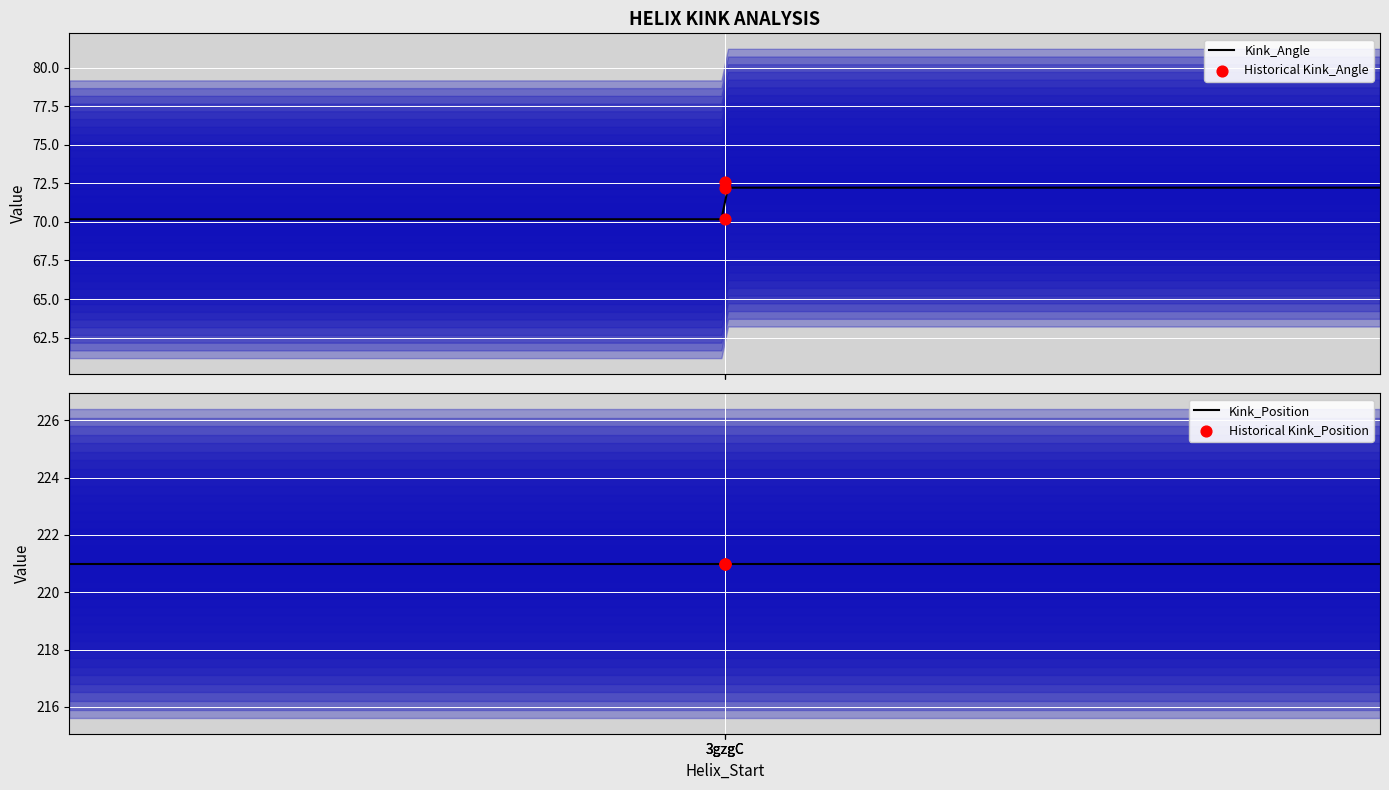

What is the minimum value for Kink_Angle?

70.2